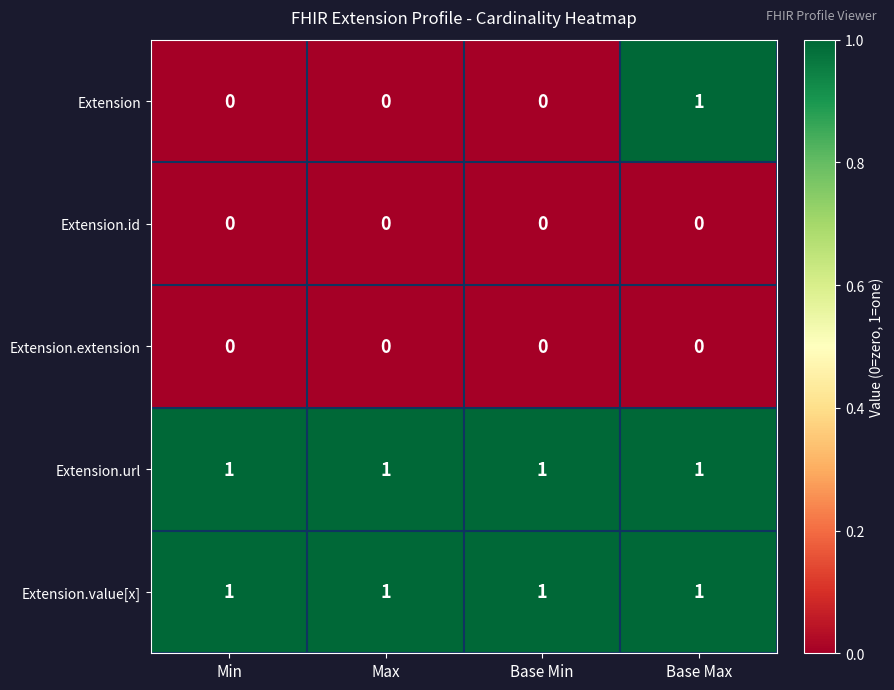

Count the Extension values in the range 0 to 1.

4